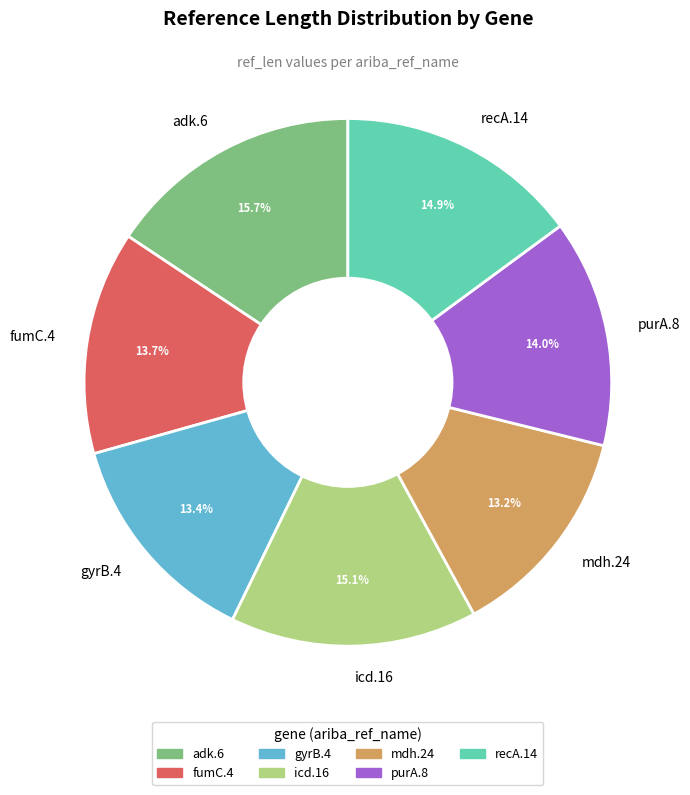

How many slices are in this pie chart?

7